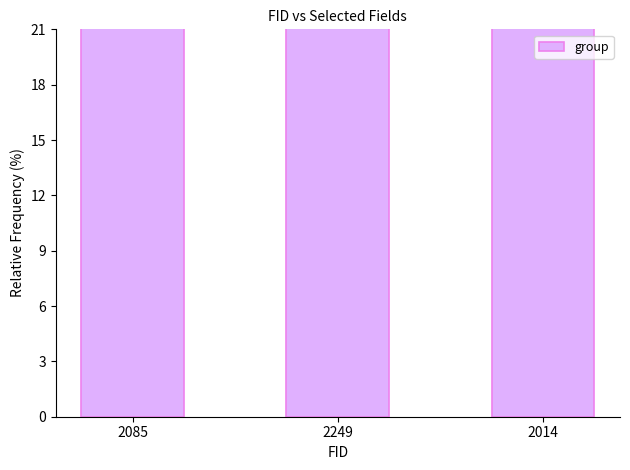

What is the smallest value displayed?

94.0